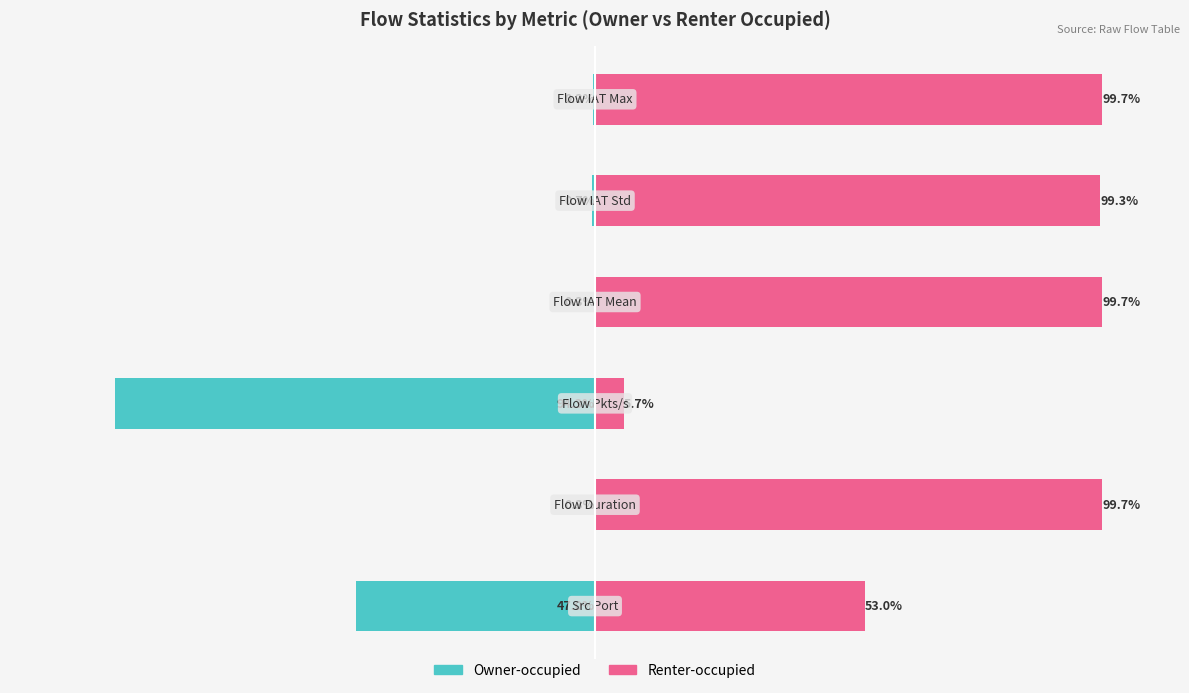

Which series has the widest spread of values?

Renter-occupied